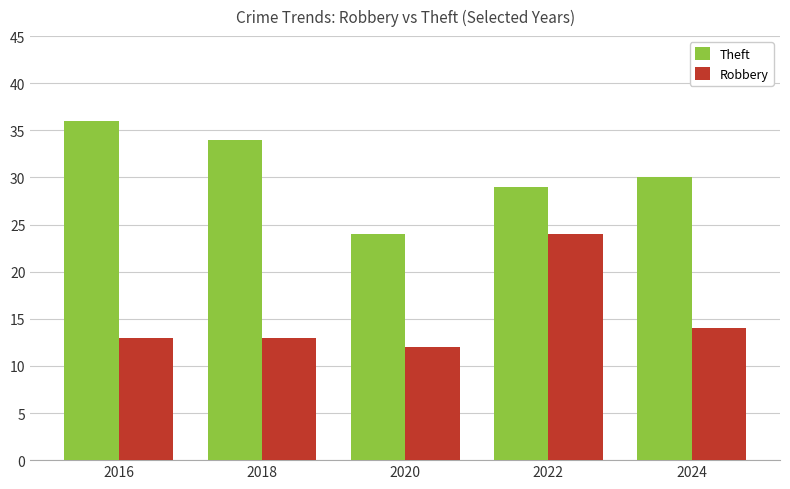

True or false: Robbery has a value of 36 at 2022.

False